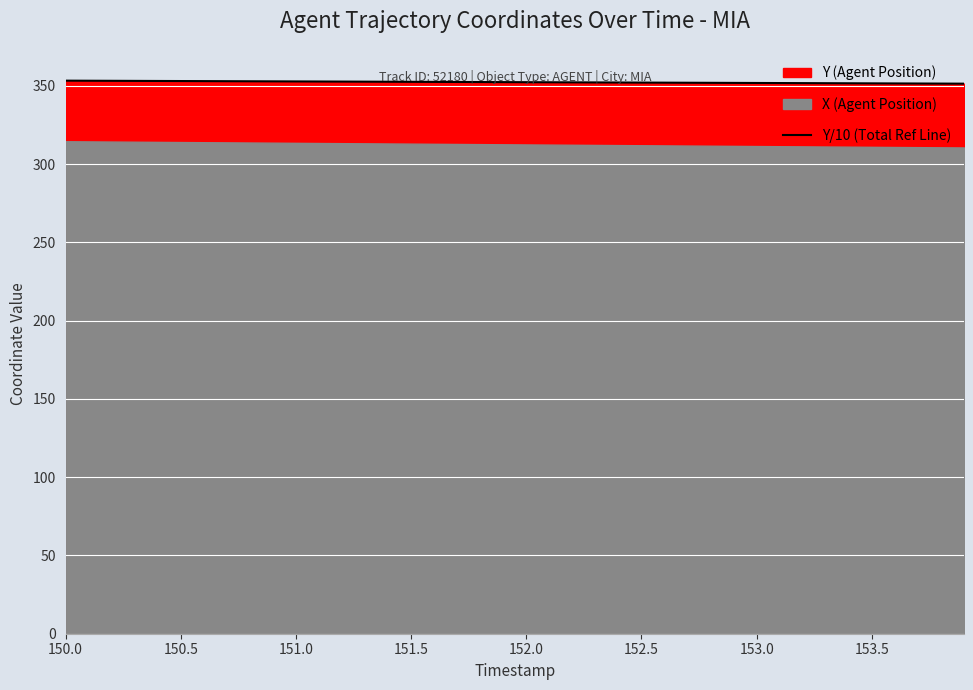

Does the chart display data point markers on the line(s)?

No